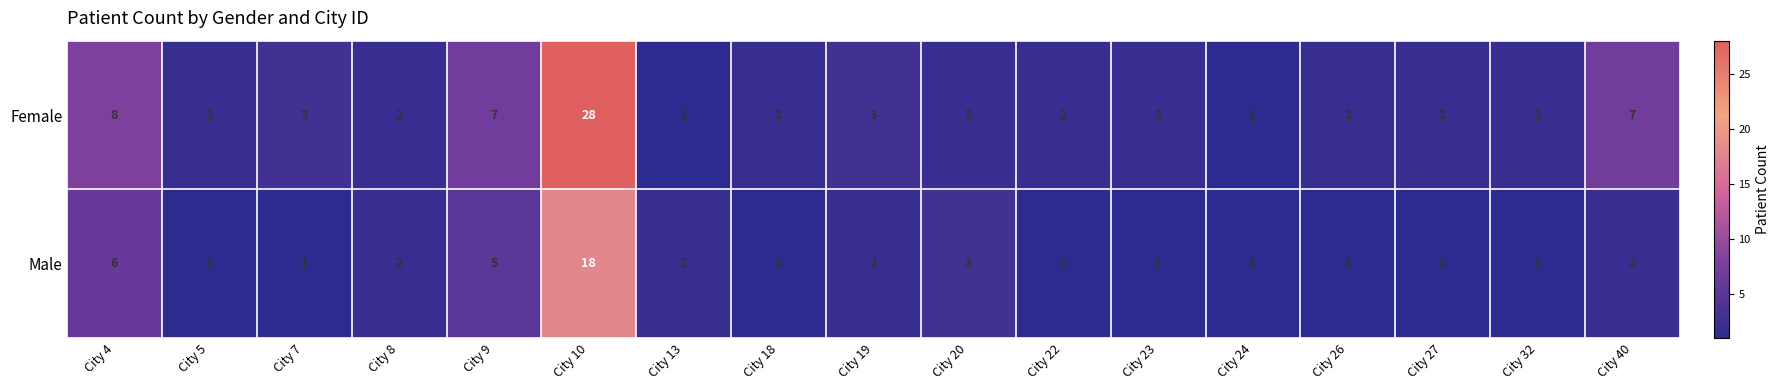

Rank the series by their maximum value, from lowest to highest.

Male, Female